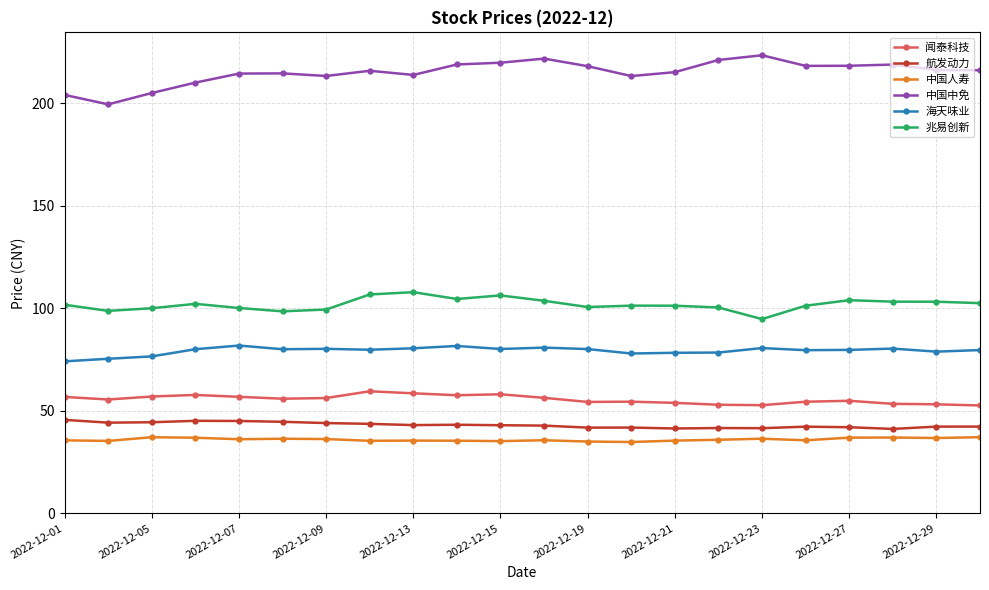

Is this an area chart (filled region under the line)?

No